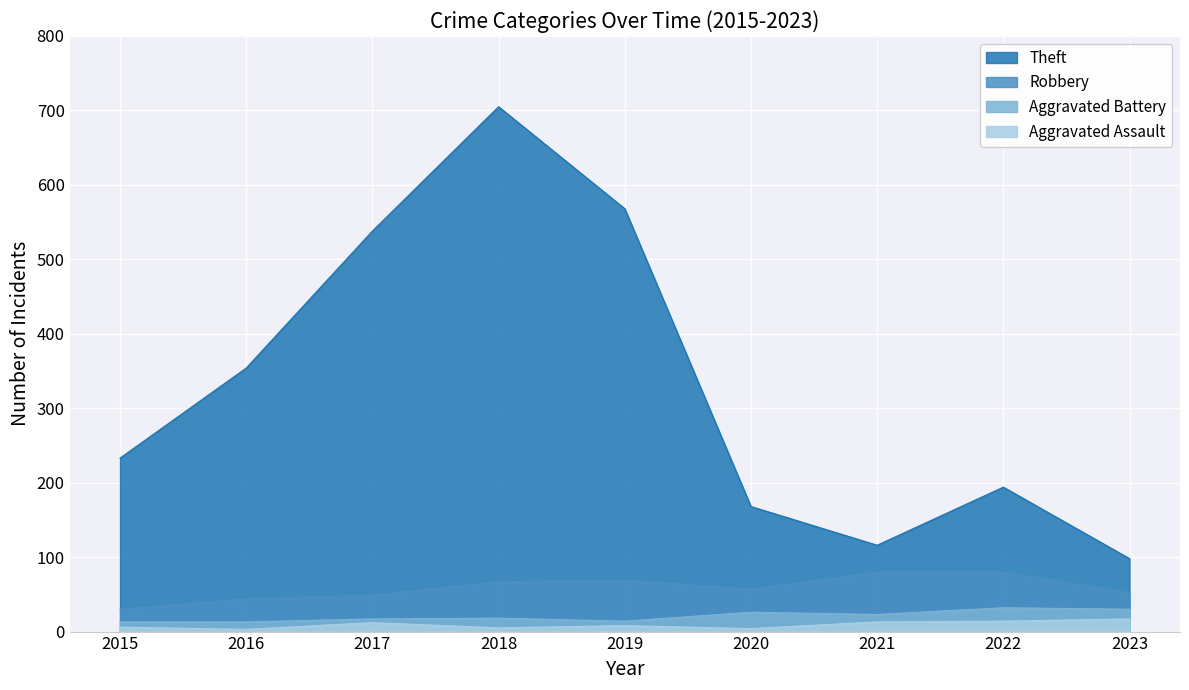

What is the sum of the Aggravated Assault values at 2015 and 2019?

14